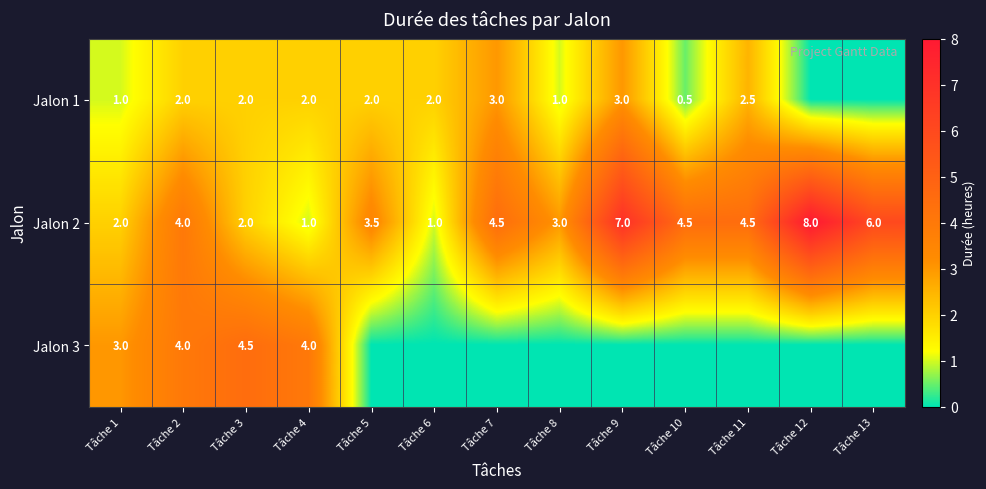

The Jalon 1 series shows 4.9 at Tâche 7. True or false?

False